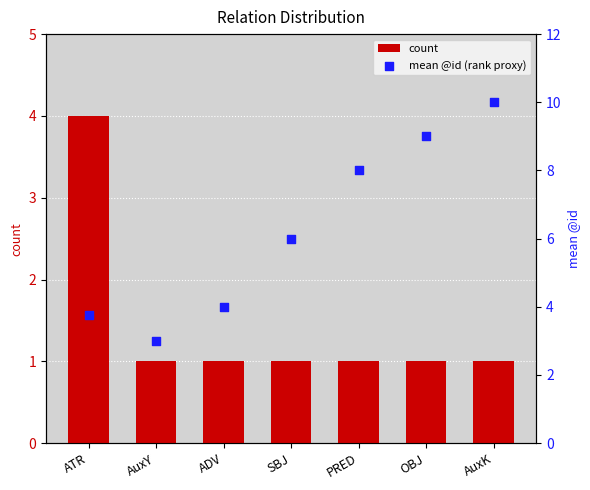

At which category is the sum across all series the highest?

AuxK